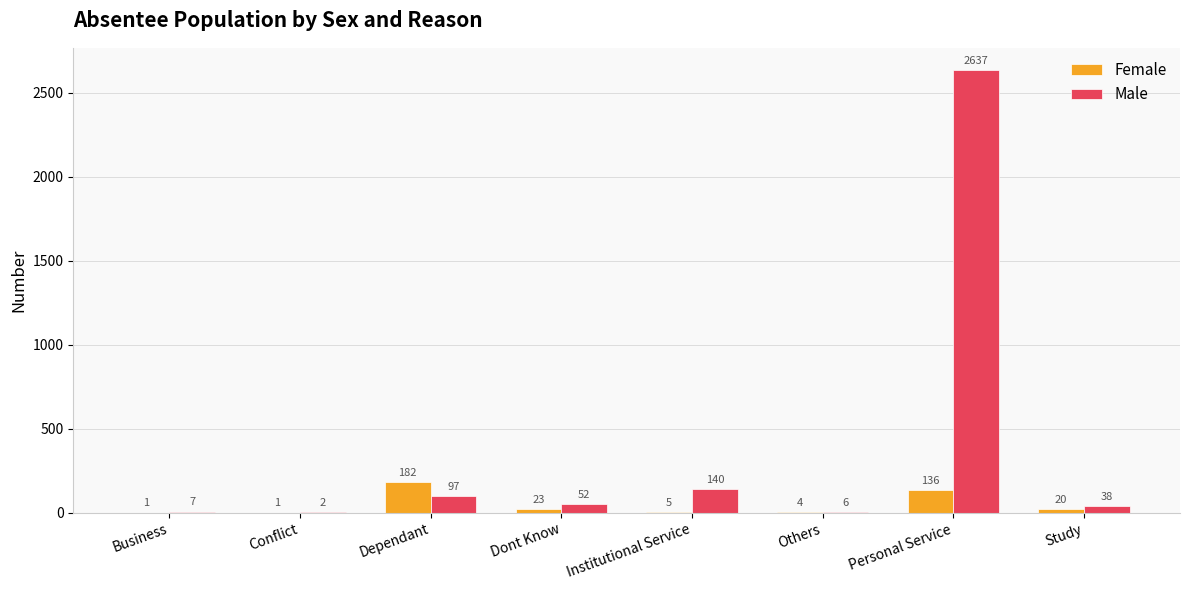

Is the value of Male at Study greater than the value of Female at Conflict?

Yes